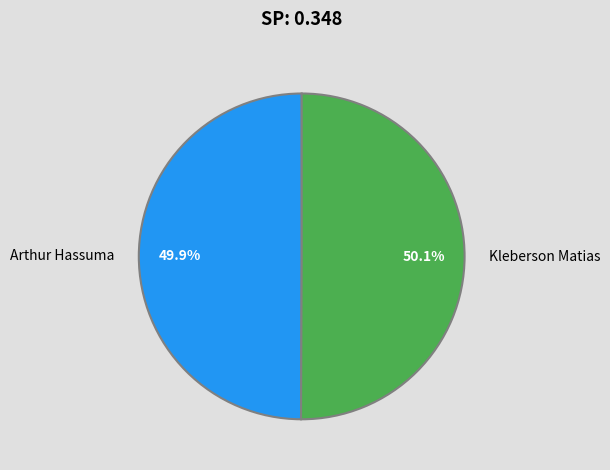

Is the sum of Arthur Hassuma and Kleberson Matias greater than half?

Yes